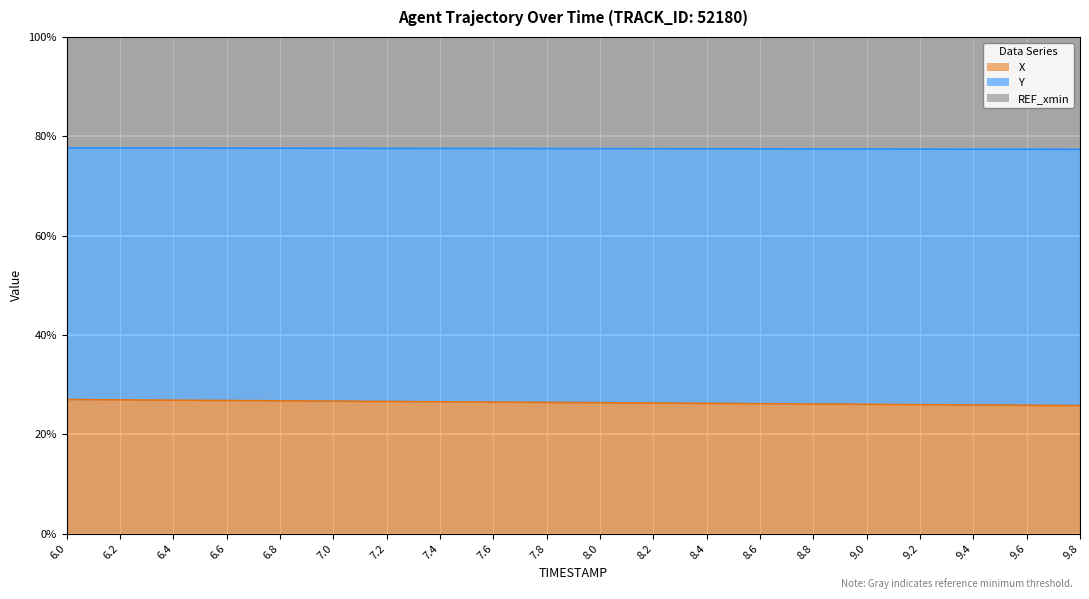

True or false: Y has a value of 77.4 at 9.6.

True